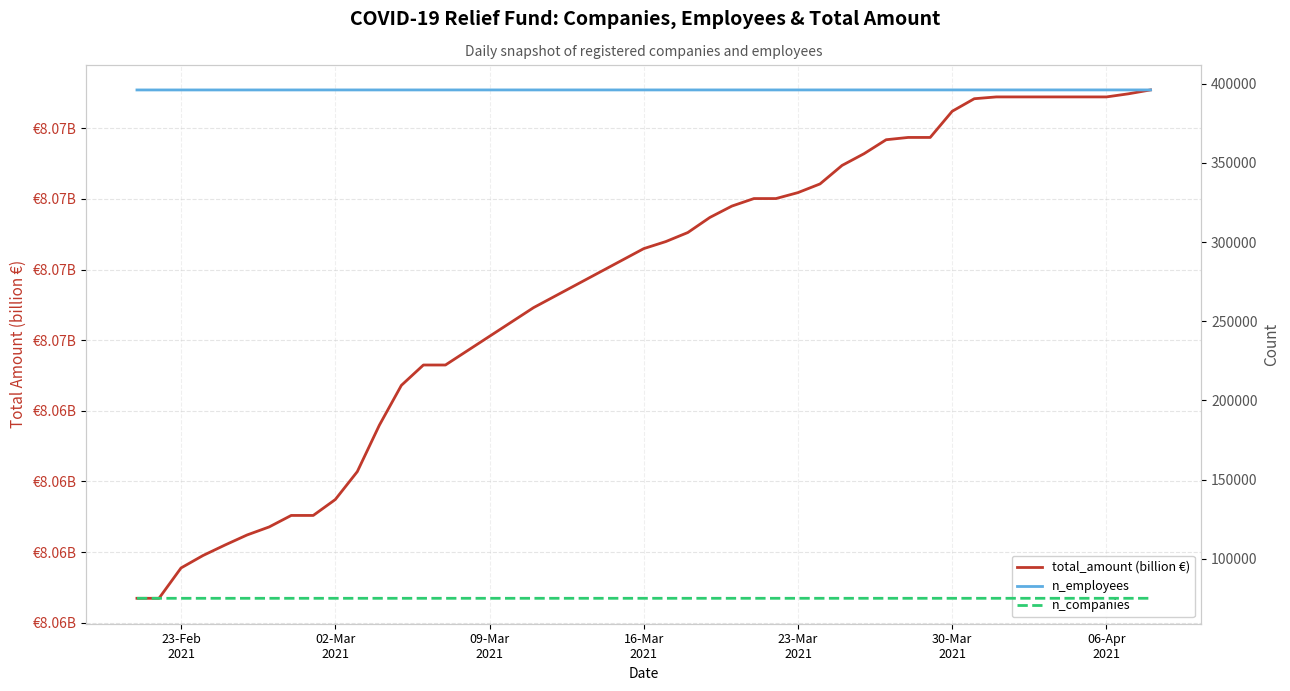

What is the minimum value for n_companies?

75137.0